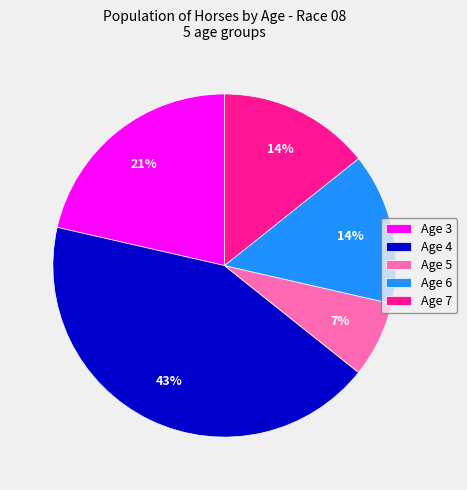

Does any single category account for the majority?

No